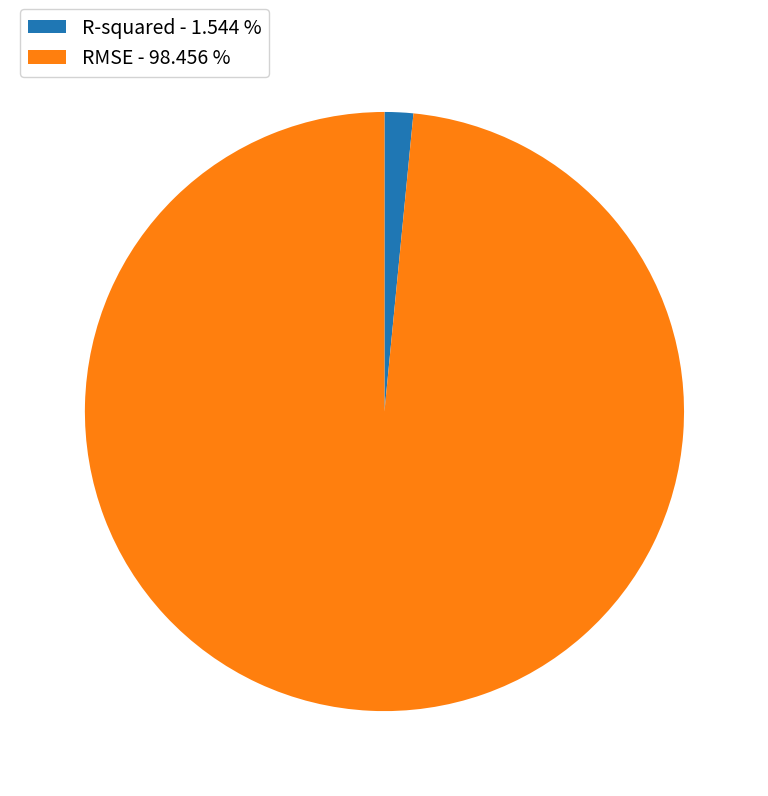

Between RMSE - 98.456 % and R-squared - 1.544 %, which is larger?

RMSE - 98.456 %